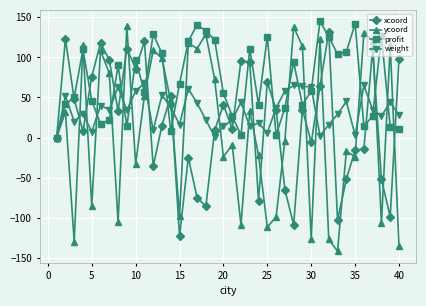

Which series has the largest total across all categories?

profit